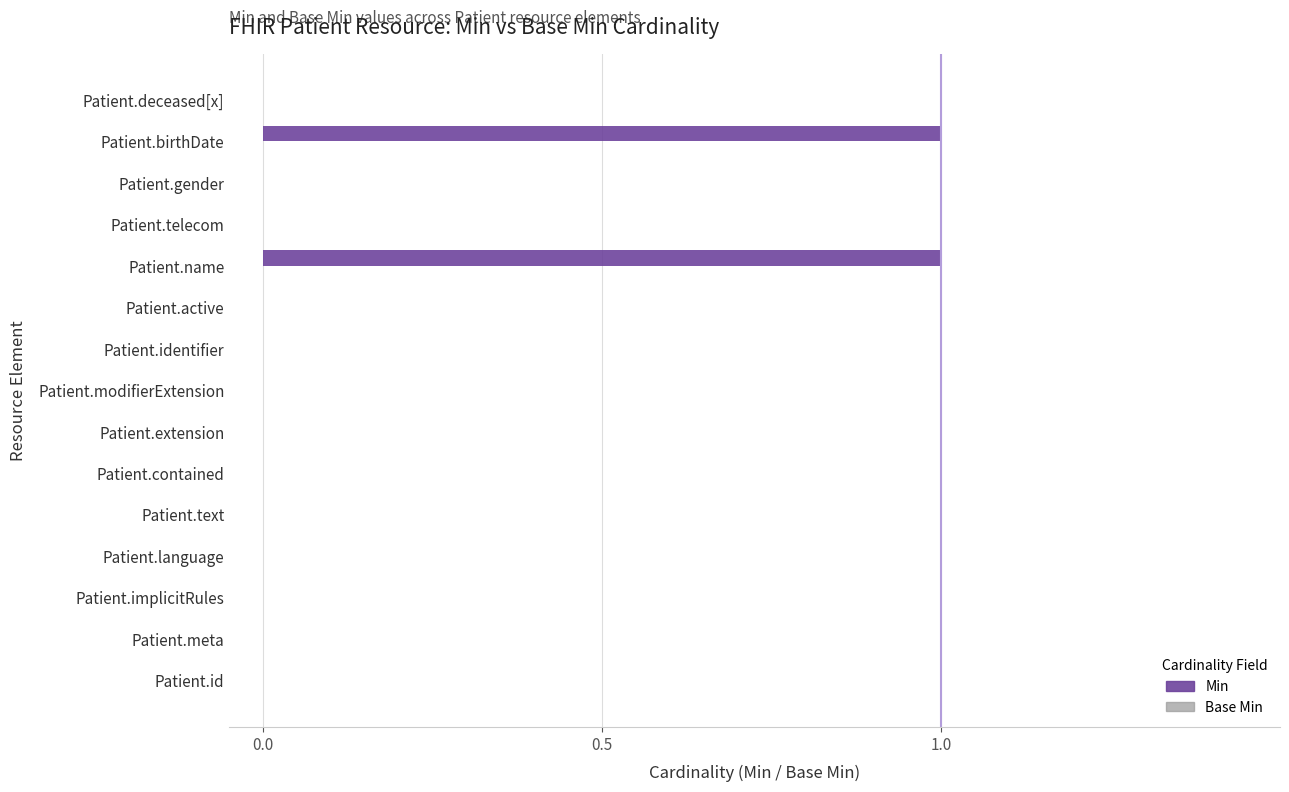

Count the number of data series in this chart.

1